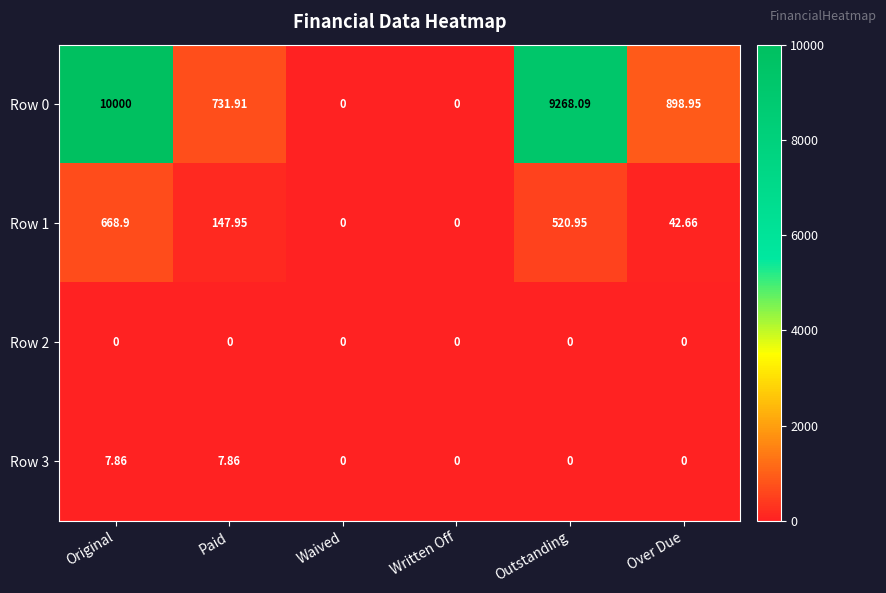

At which label does Row 0 reach its peak?

Original